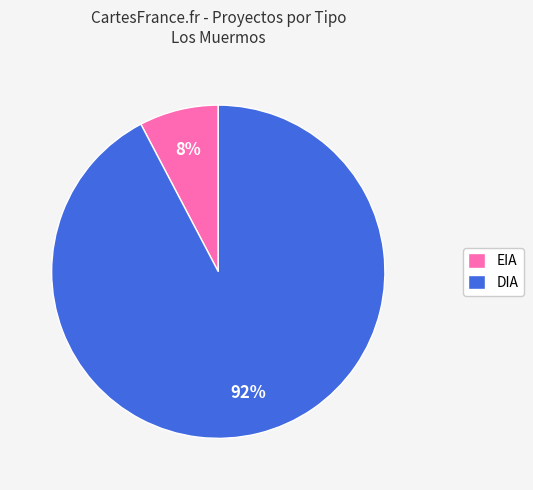

Between EIA and DIA, which is larger?

DIA